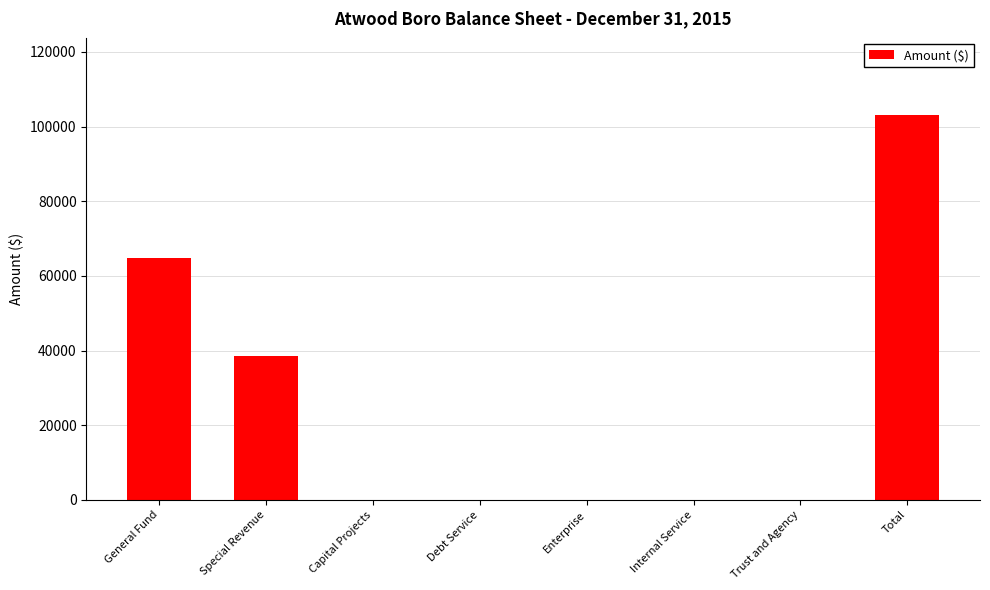

What is the change in value from General Fund to Debt Service?

-64673